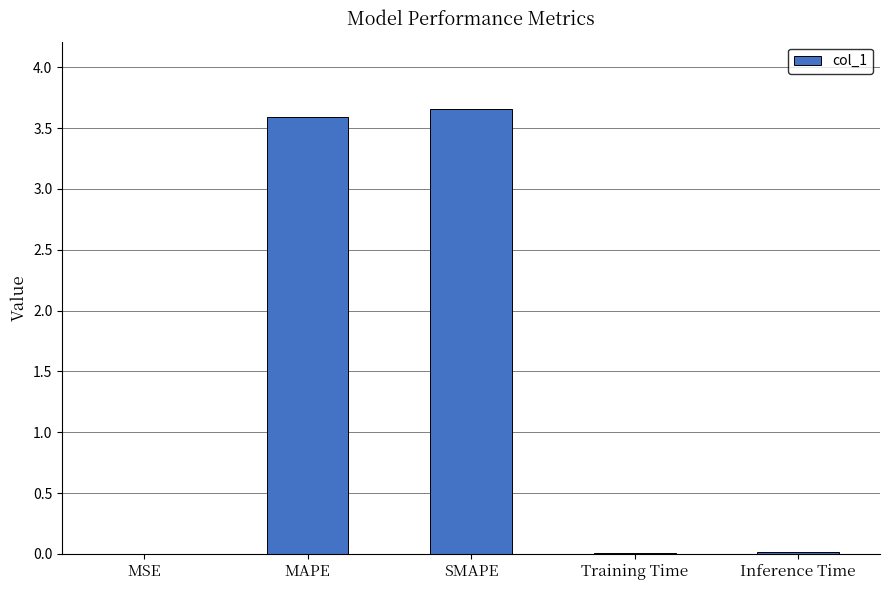

The value at Training Time is 0.0. True or false?

True